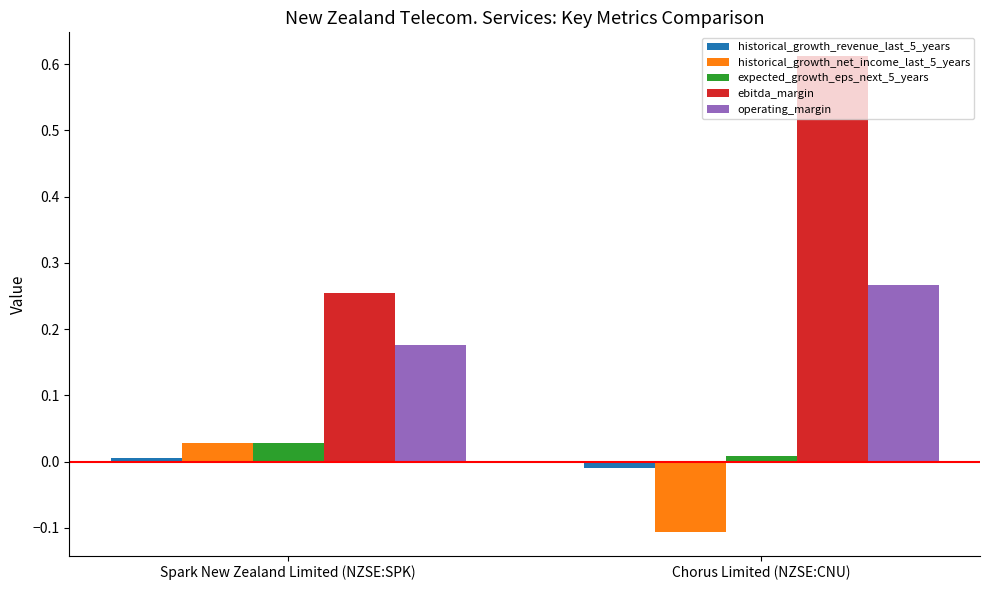

Is the value of operating_margin at Chorus Limited (NZSE:CNU) greater than the value of expected_growth_eps_next_5_years at Chorus Limited (NZSE:CNU)?

Yes